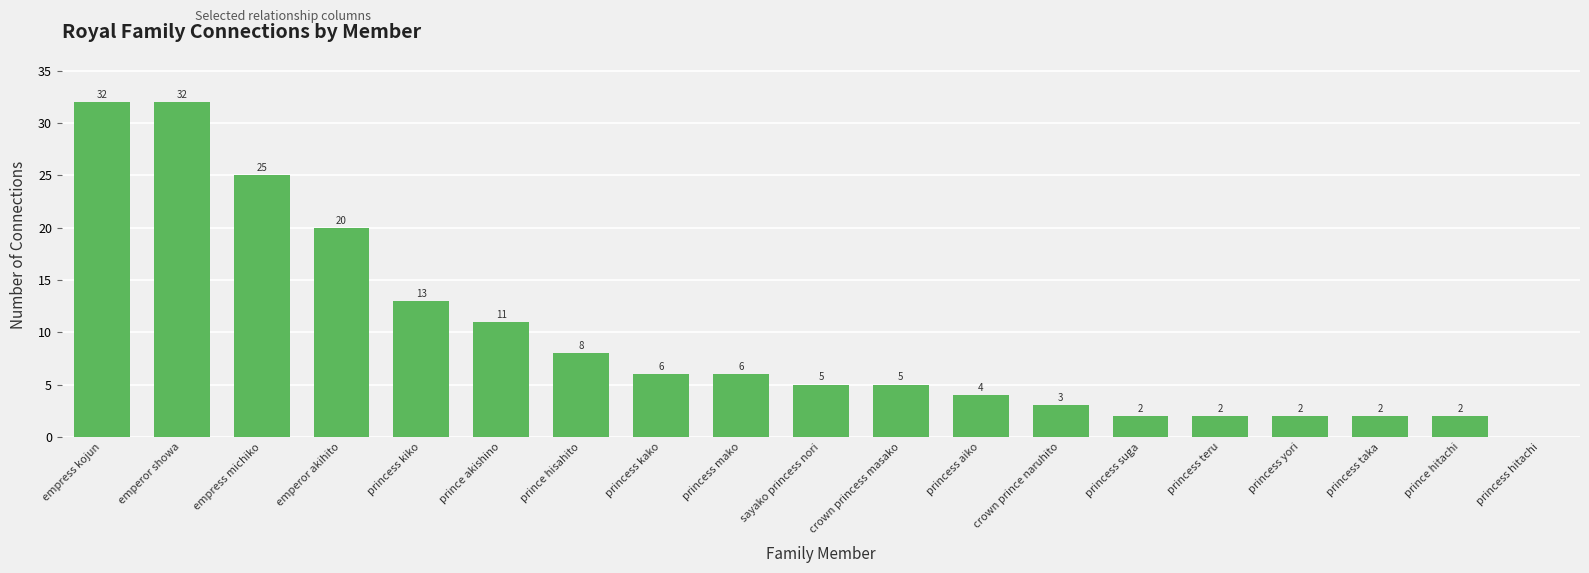

What is the sum of all values?

180